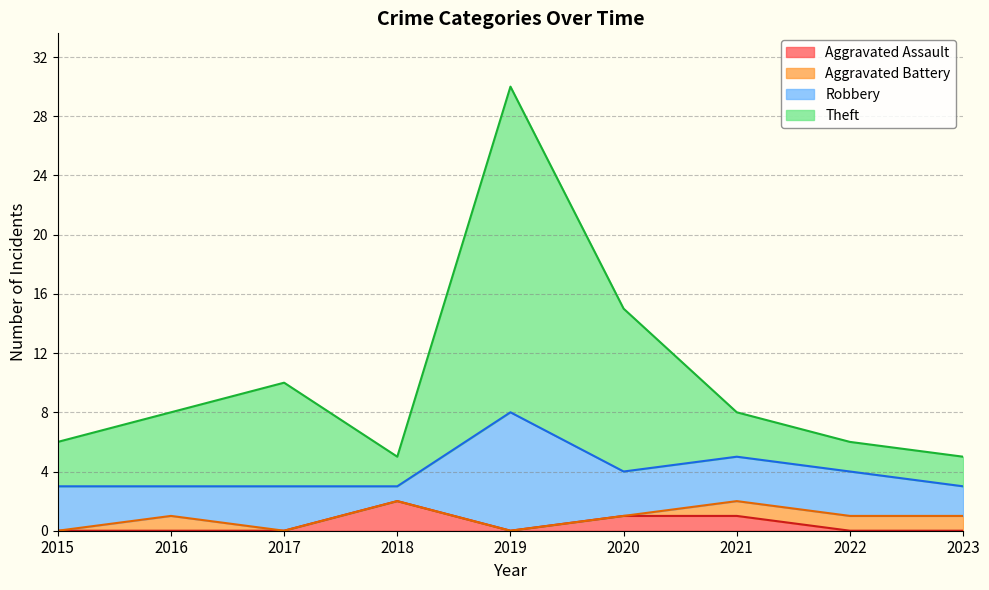

True or false: Aggravated Assault has a value of 0 at 2017.

True